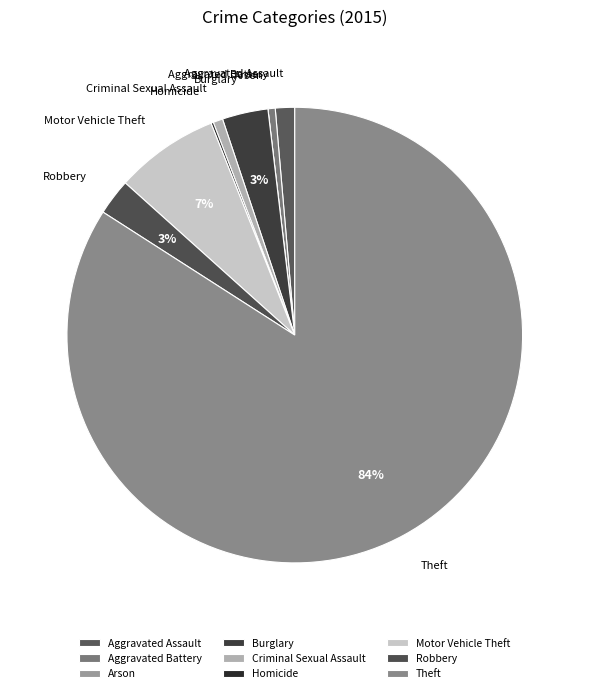

Combined, do Motor Vehicle Theft and Aggravated Battery account for over 50%?

No